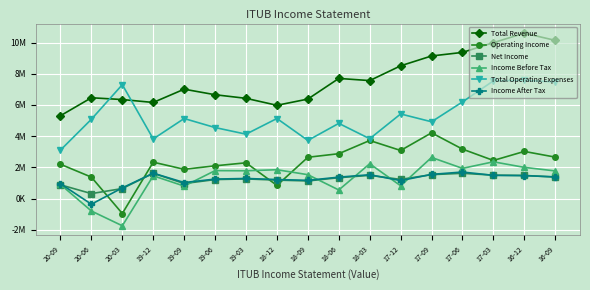

How many interior local peaks does the Net Income series have?

4